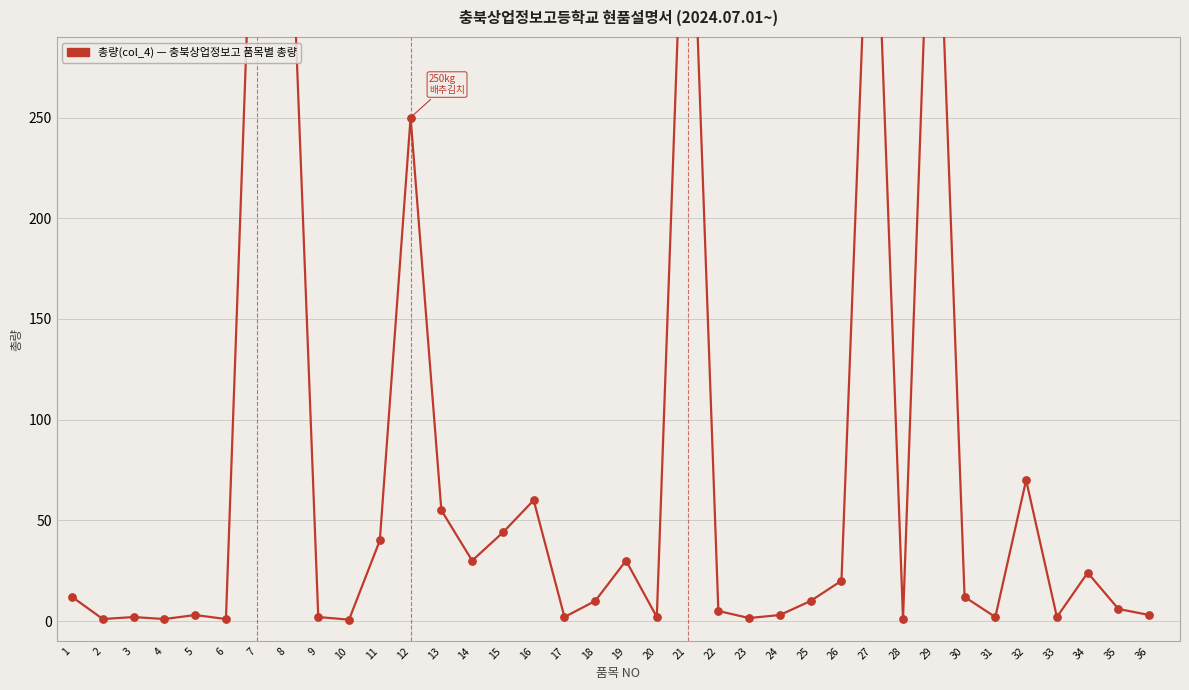

Between 5 and 15, which is larger?

15